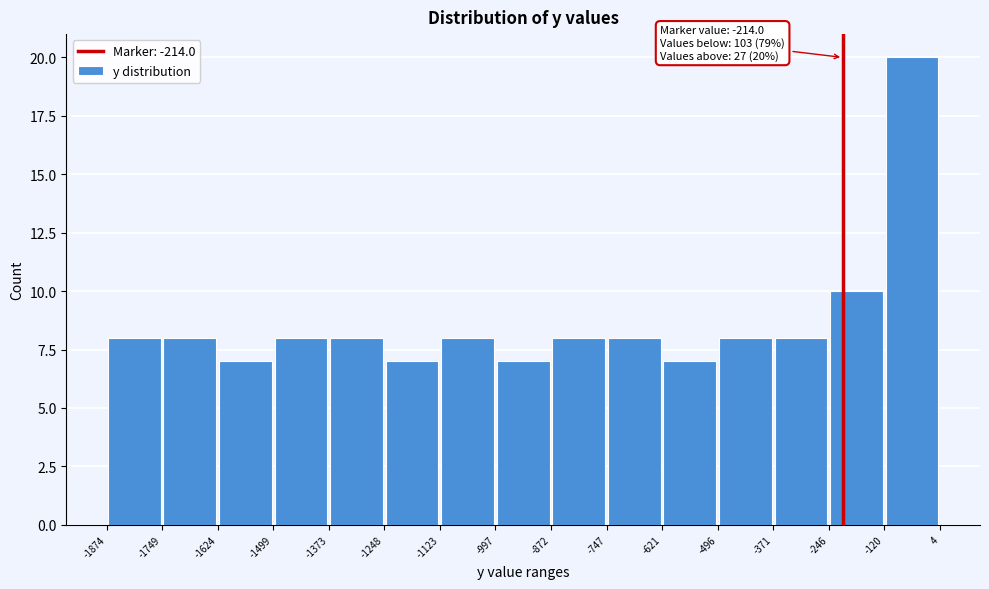

Over which range of the x-axis is the bar tallest?

-120 to 4